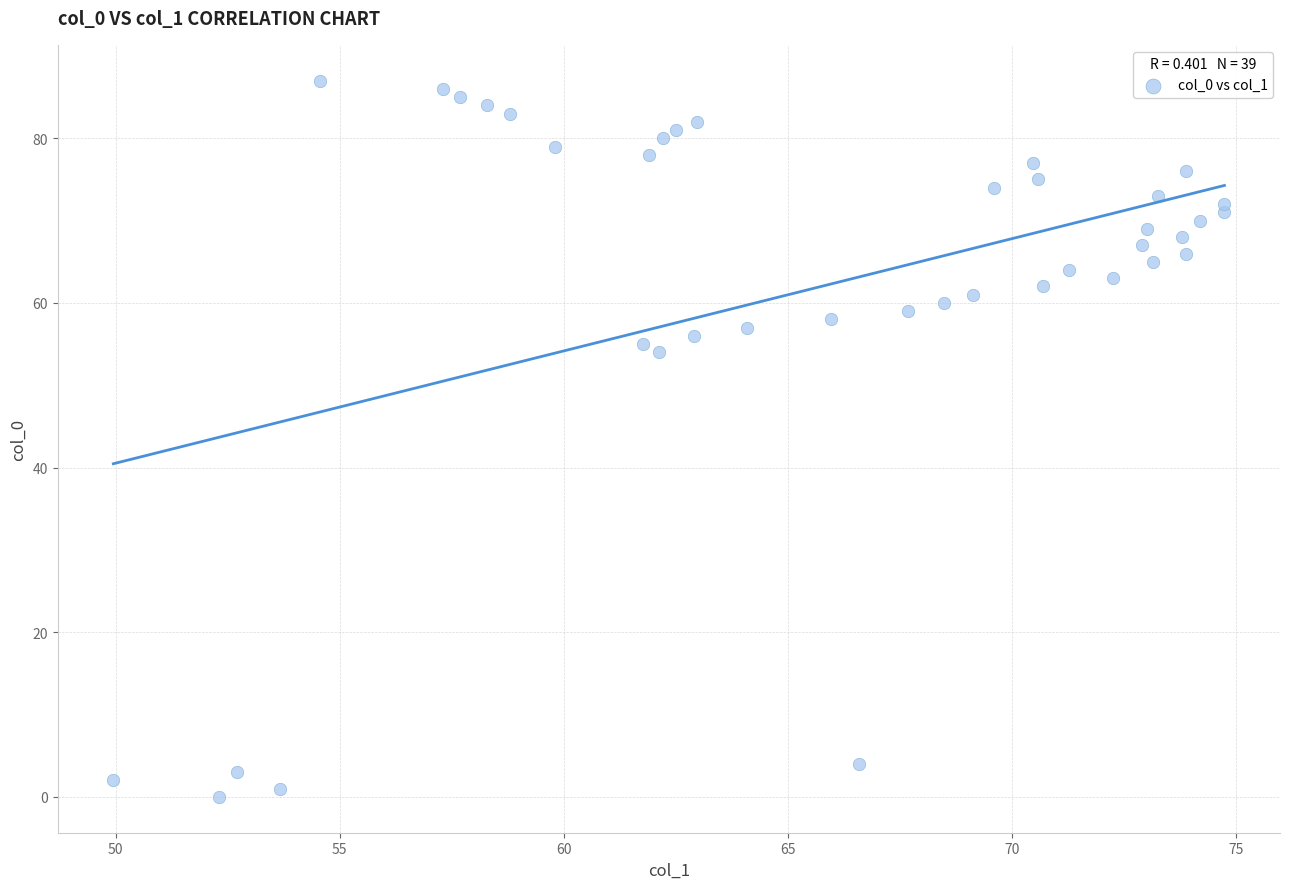

What Y value in the scatter plot is closest to 43?

54